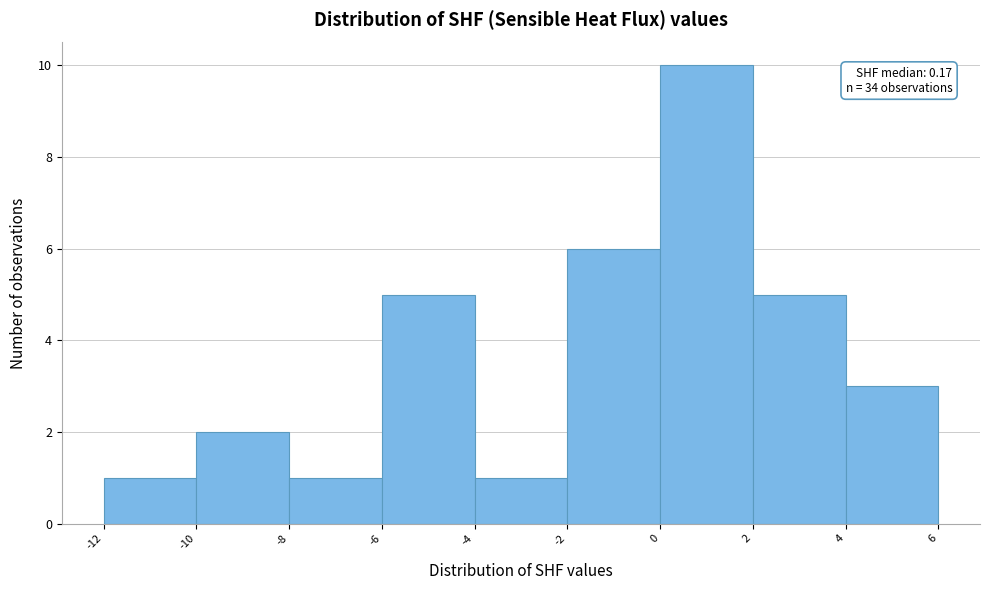

Which range on the x-axis has the tallest bar?

0 to 2